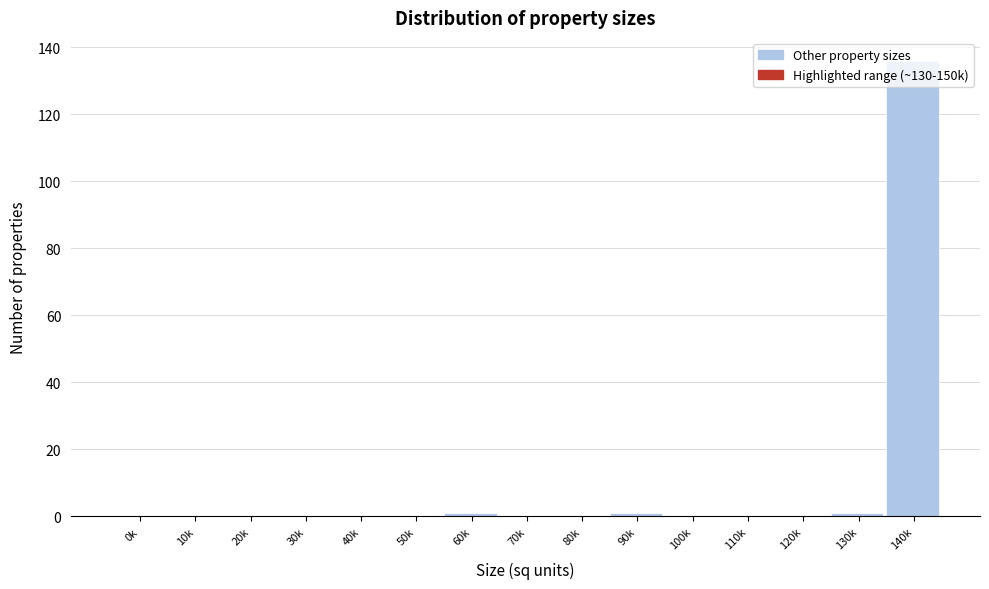

What is the sum of all values?

139